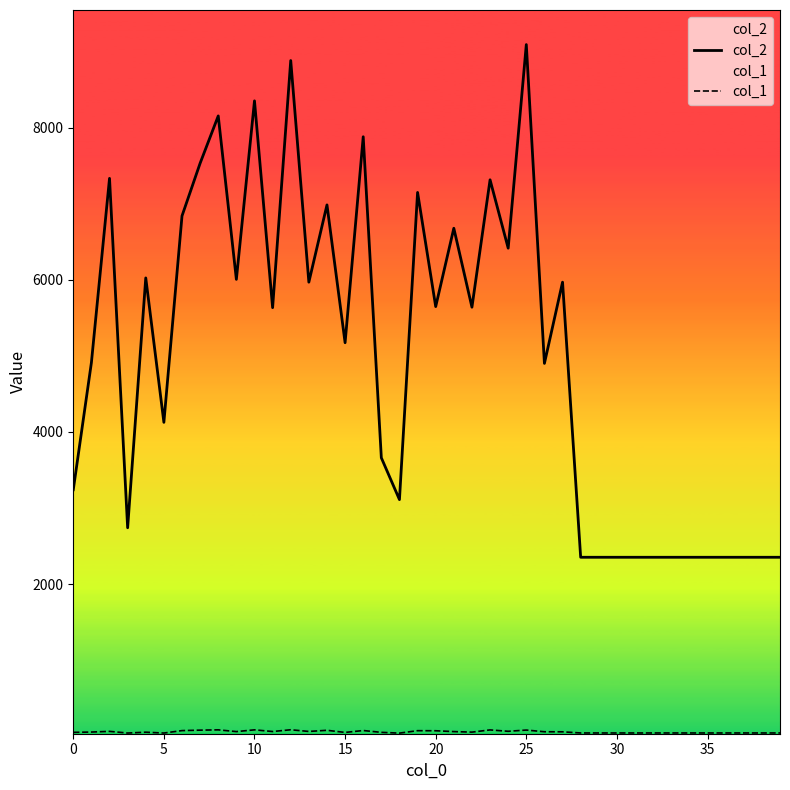

Rank the series by their average value, from lowest to highest.

col_1, col_2